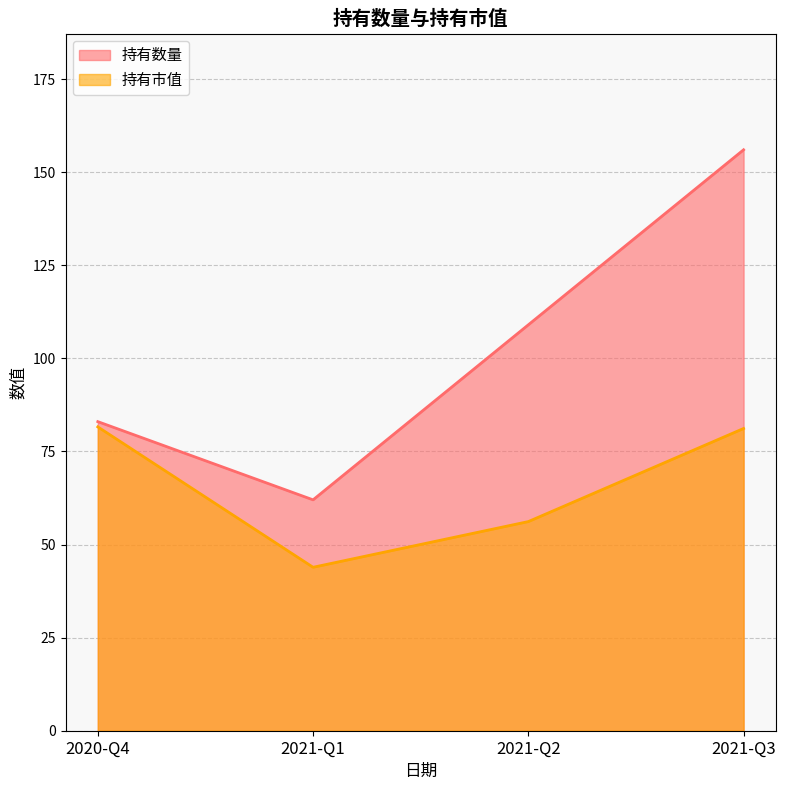

How many distinct data groups are displayed?

2